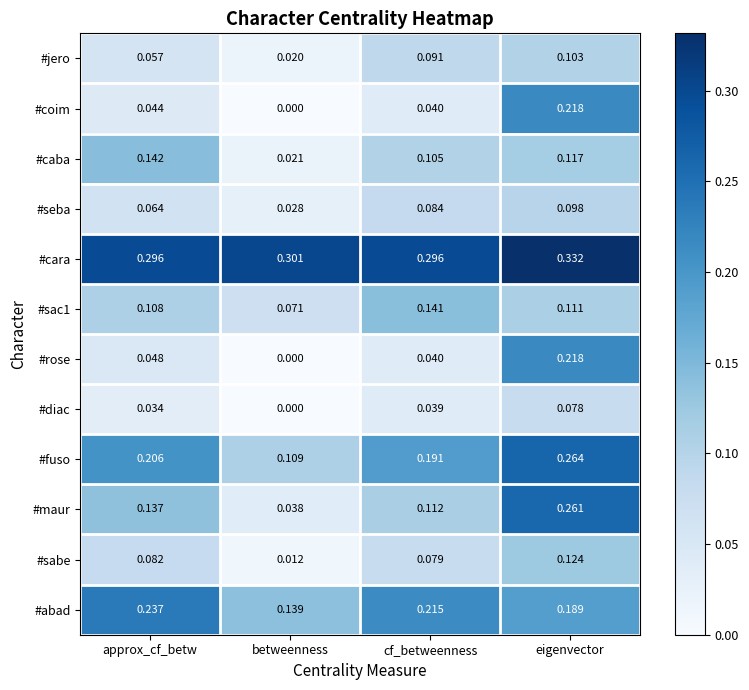

List the labels in order of #sabe value, smallest first.

betweenness, cf_betweenness, approx_cf_betw, eigenvector